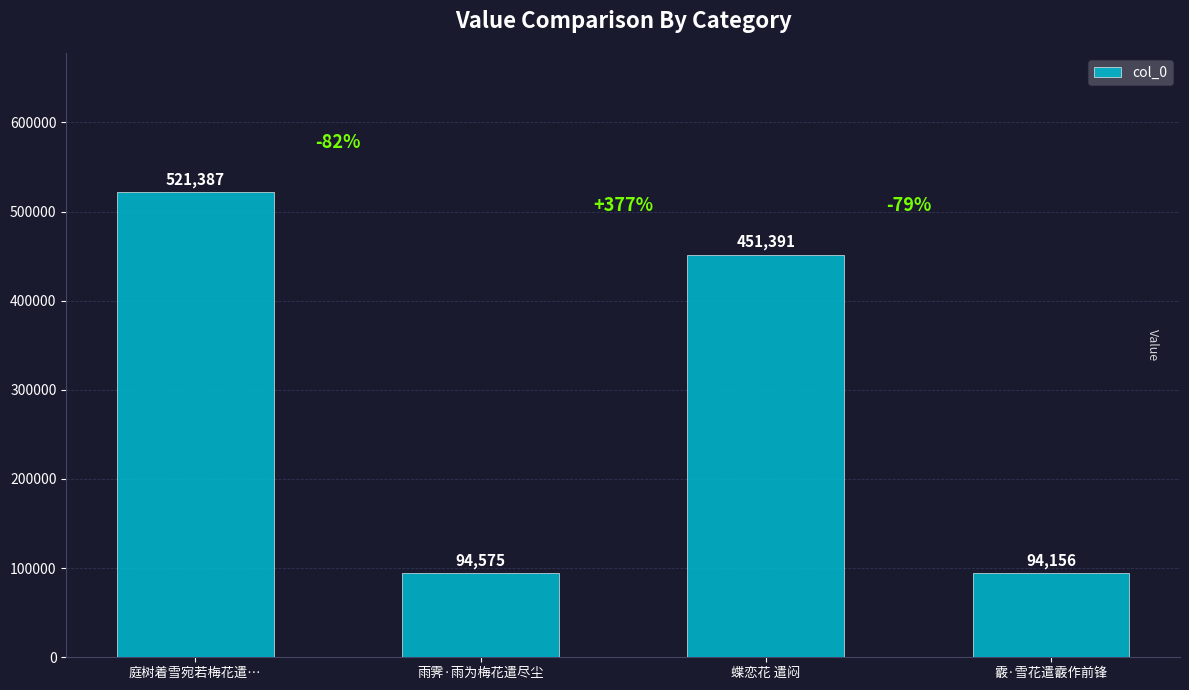

What value does the data have at 蝶恋花 遣闷?

451391